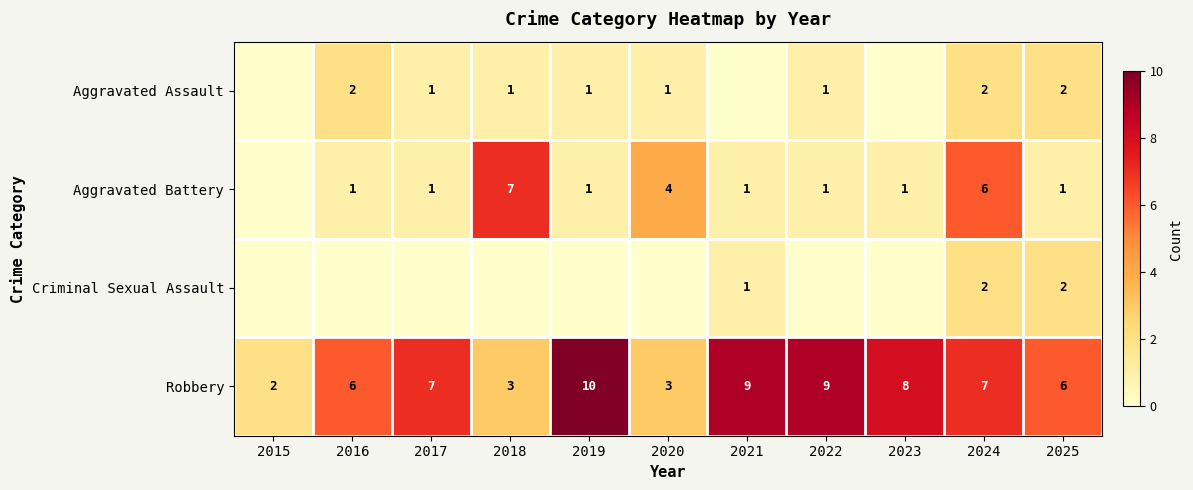

What is the minimum value for Robbery?

2